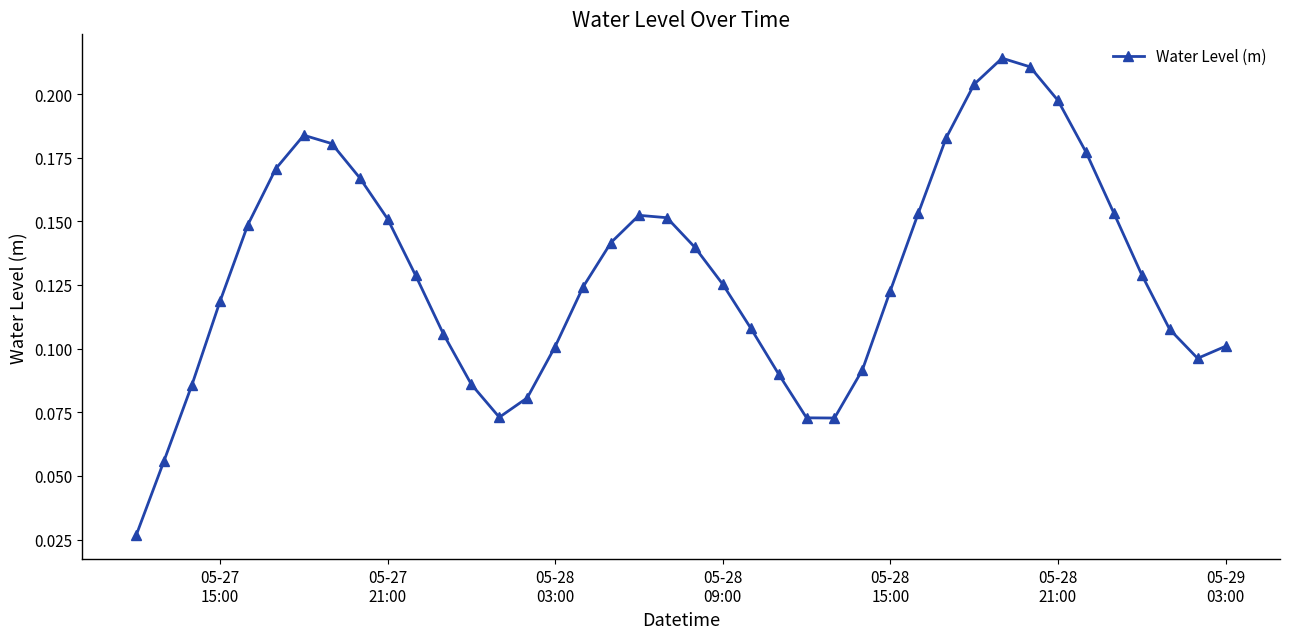

How many values are between 0 and 1?

40